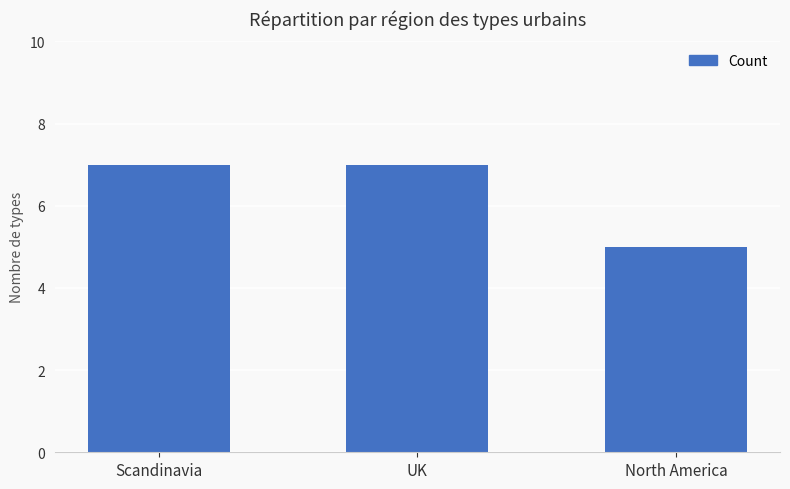

What is the minimum value shown in the chart?

5